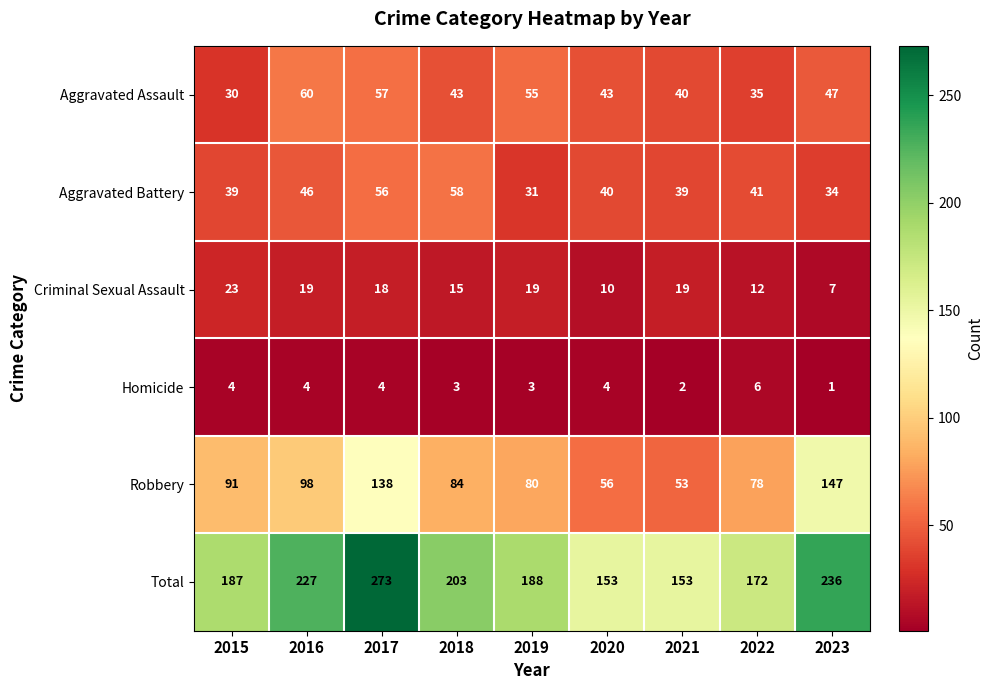

What is the difference between the second highest and minimum values in the Aggravated Assault series?

27